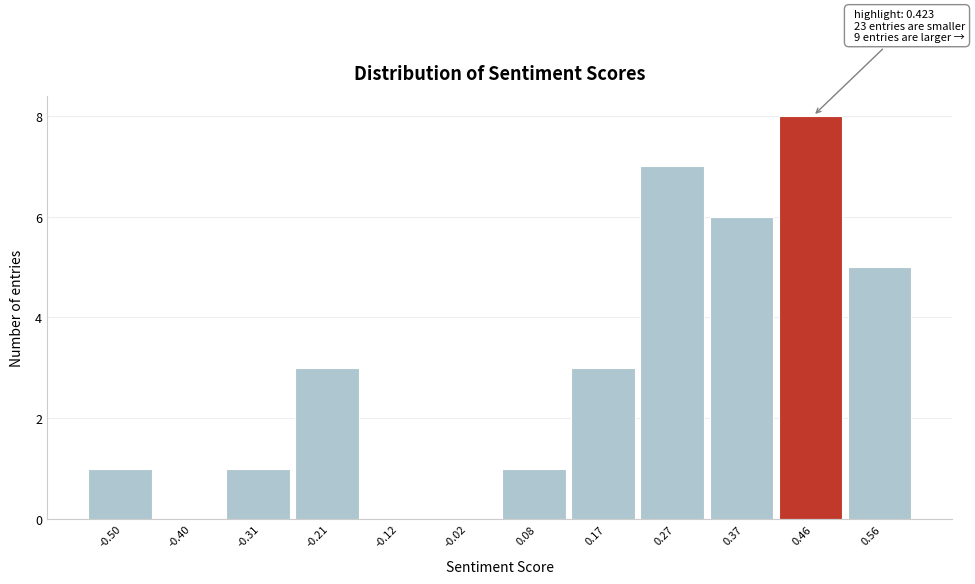

Which range on the x-axis has the tallest bar?

0.42 to 0.51